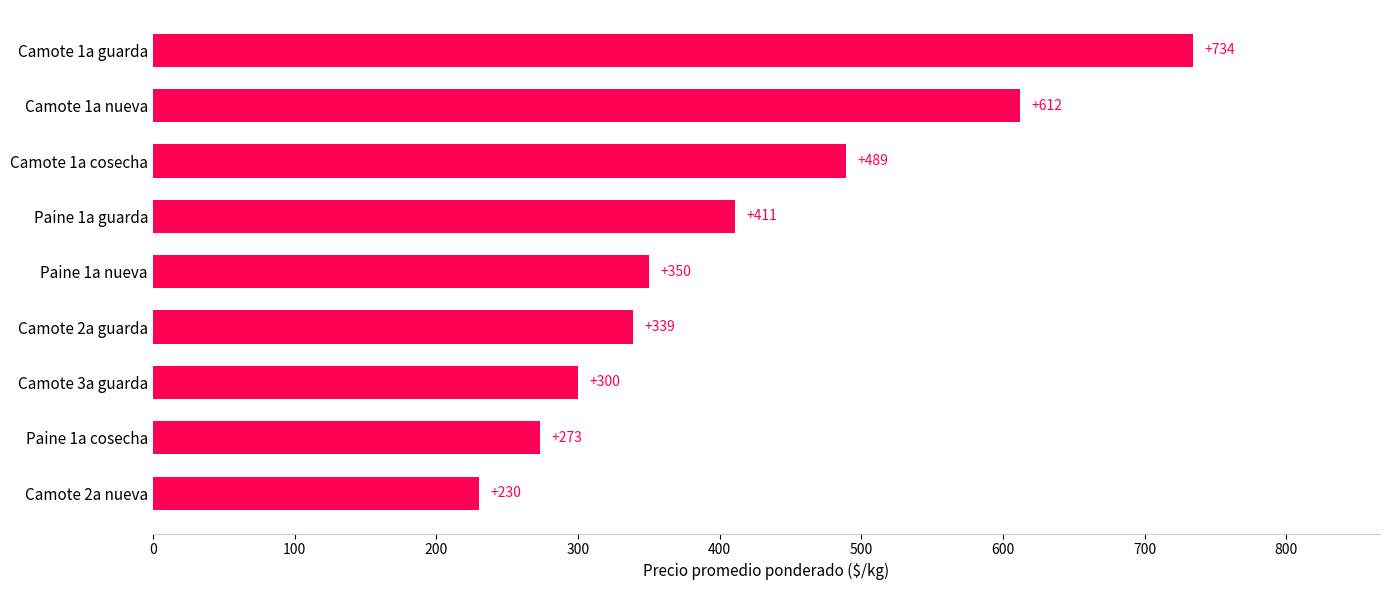

Reading top to bottom, extract all data points from this chart.

Camote 1a guarda=734	Camote 1a nueva=612	Camote 1a cosecha=489	Paine 1a guarda=411	Paine 1a nueva=350	Camote 2a guarda=339	Camote 3a guarda=300	Paine 1a cosecha=273	Camote 2a nueva=230